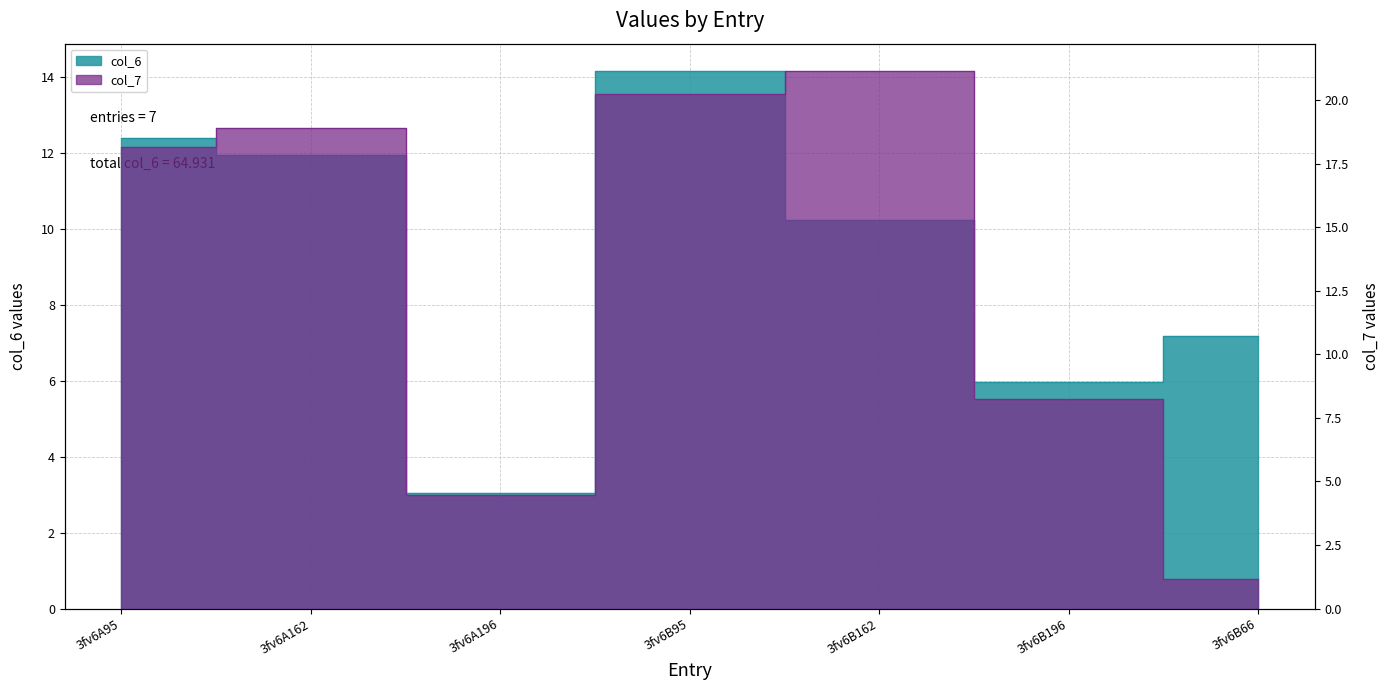

At which label is col_6 closest to 8?

3fv6B66